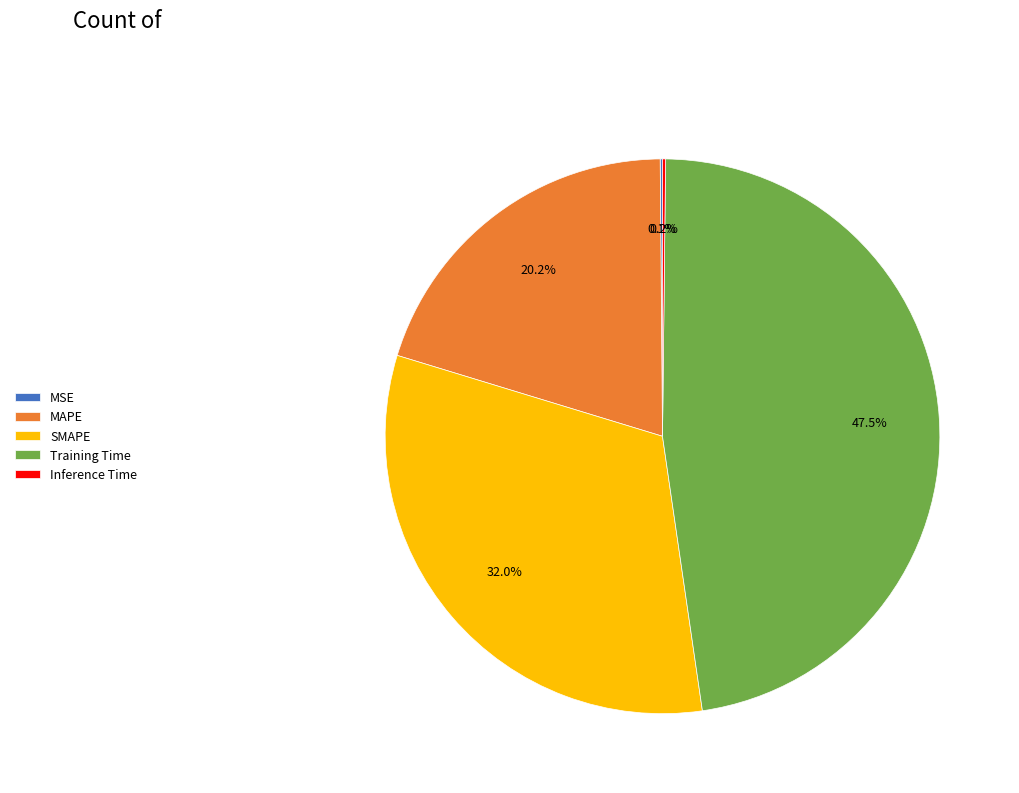

Between MAPE and Training Time, which is larger?

Training Time